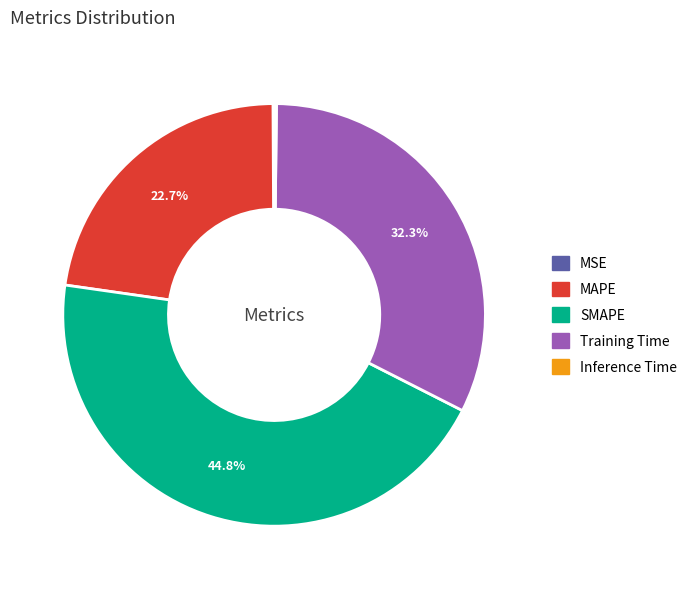

How much of the chart is everything except MAPE?

77.3%